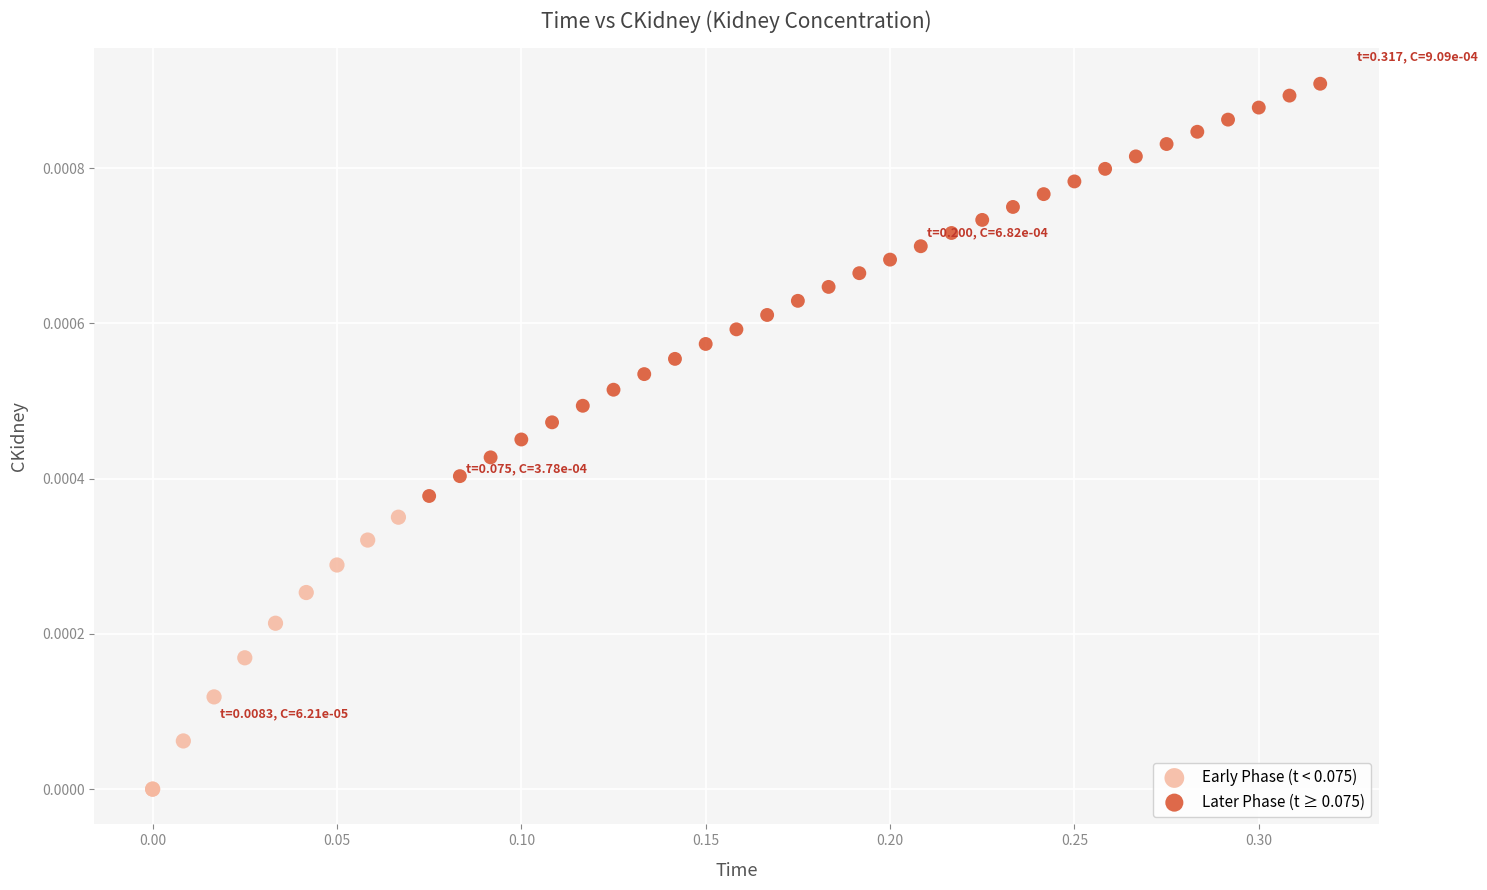

Which series has the widest spread of Y values?

Later Phase (t ≥ 0.075)